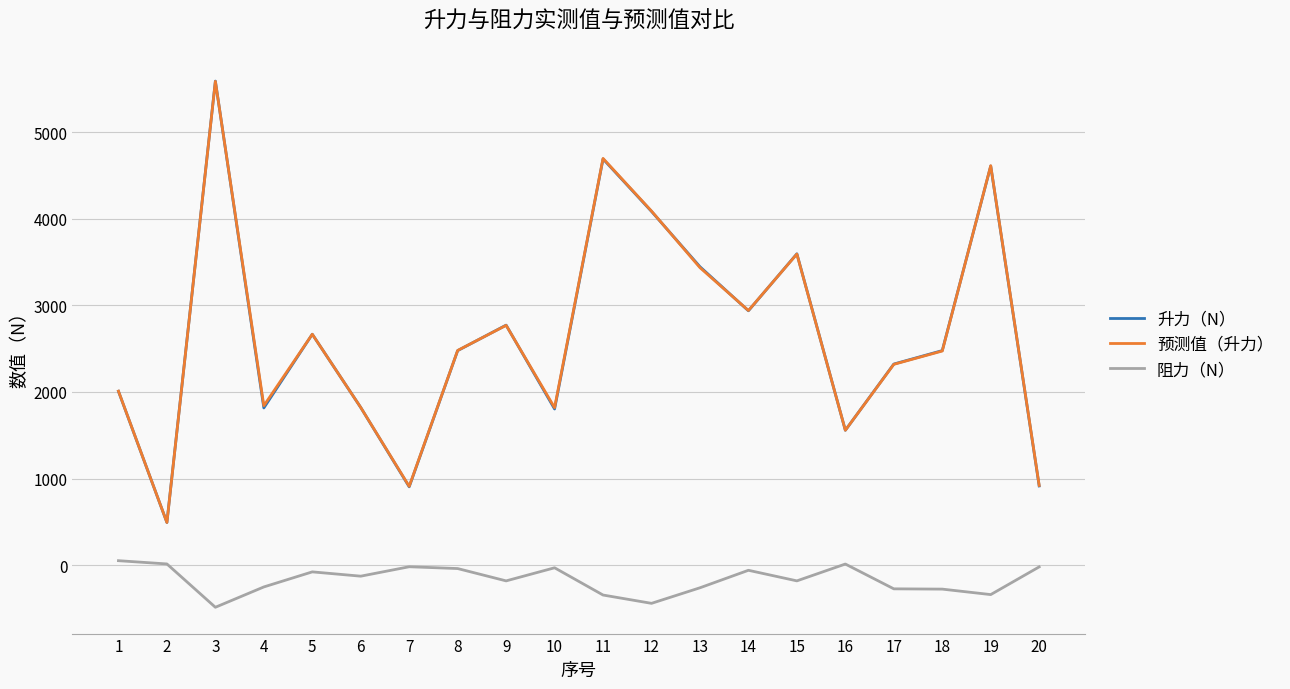

Is the value of 阻力（N） at 4 greater than the value of 预测值（升力） at 8?

No